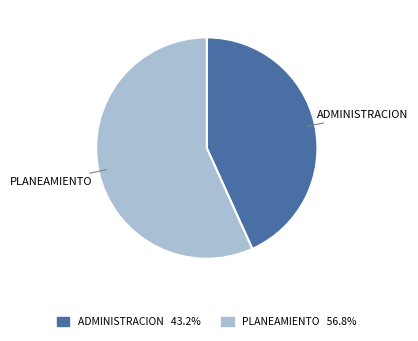

Is there a majority slice in this chart?

Yes